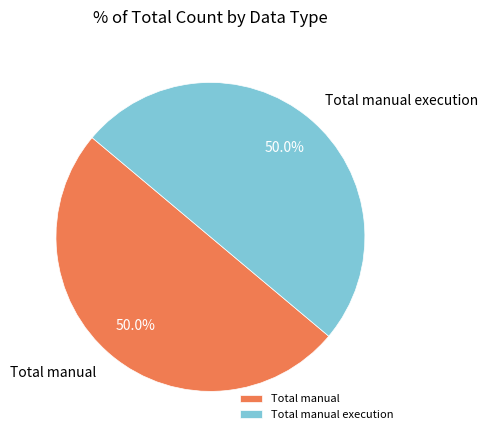

How many slices are in this pie chart?

2